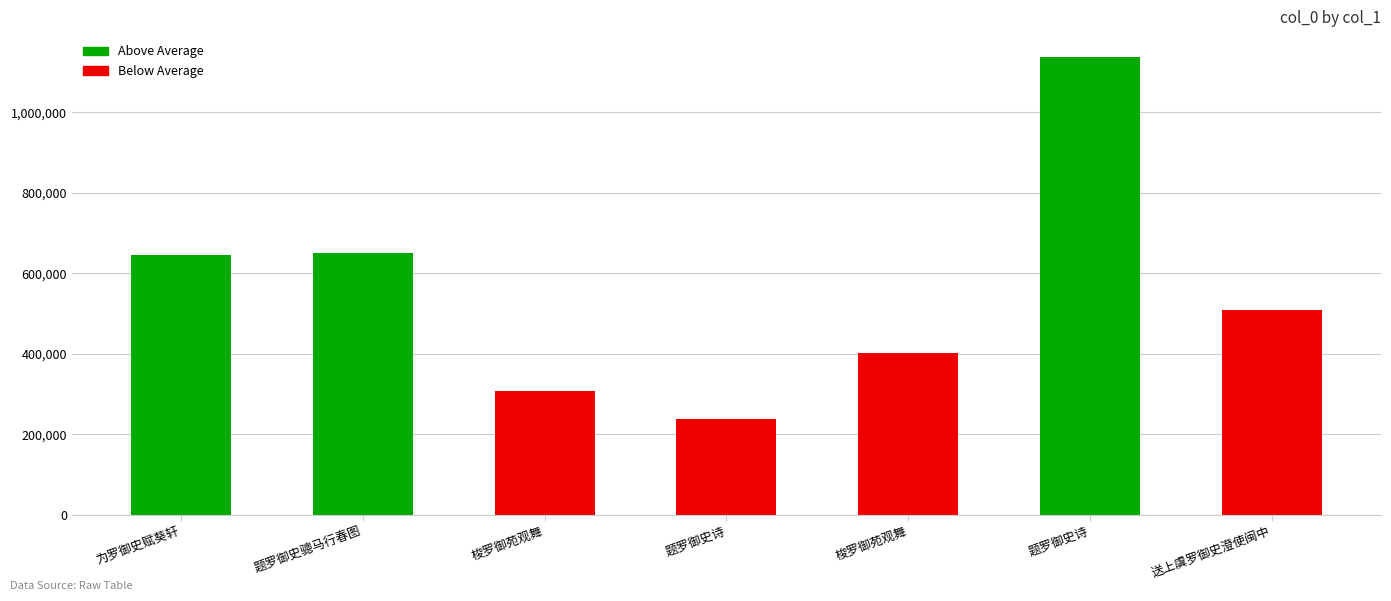

How many values are below 509203?

3